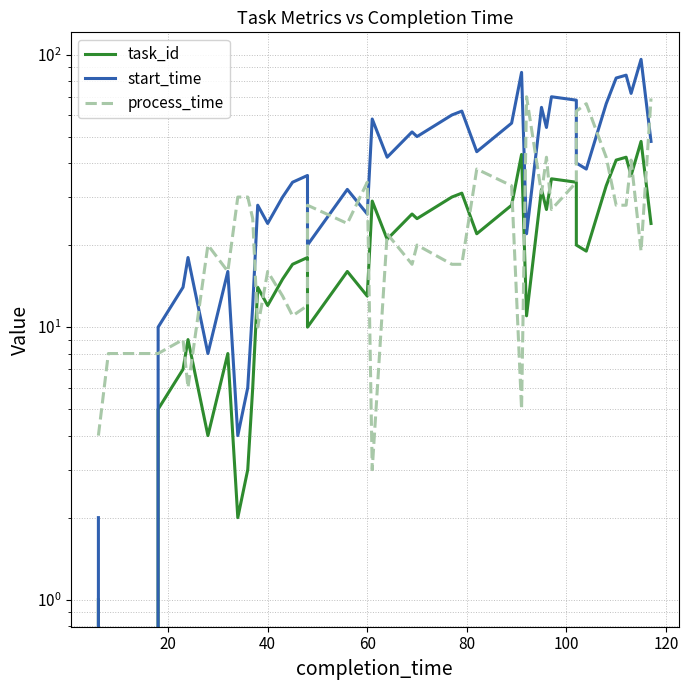

True or false: process_time and task_id intersect in this chart.

True